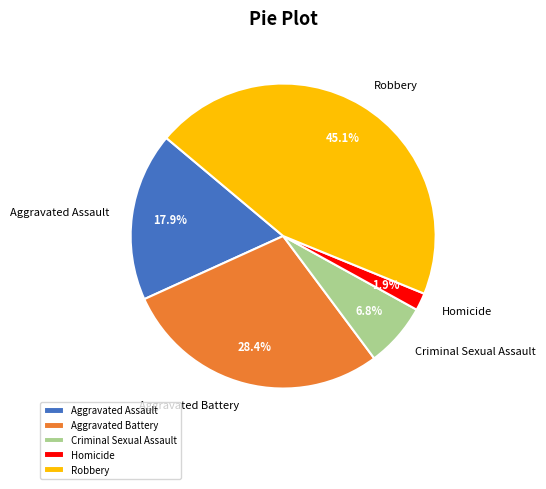

Does Aggravated Battery represent more than half of the total?

No